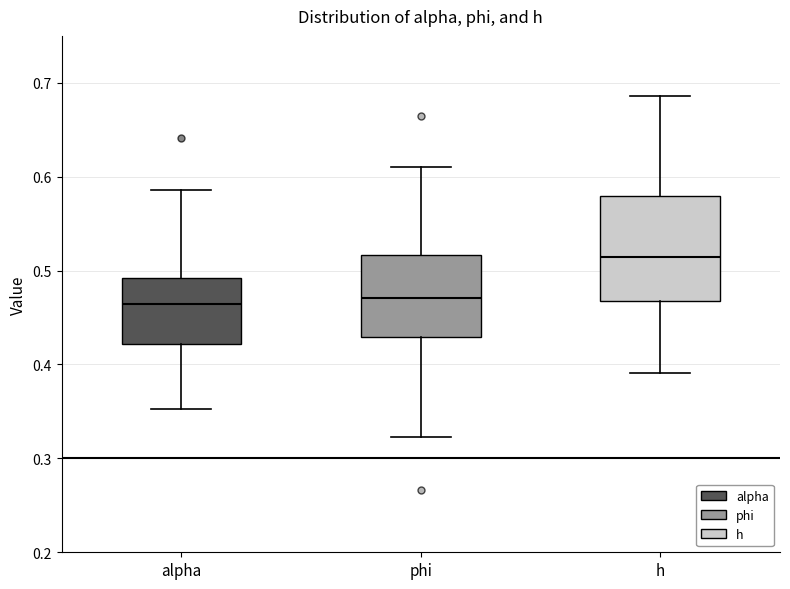

Where is the lower edge of the box for phi on the y-axis? The values are not printed on the chart, so give them approximately, as read against the axis.

0.43